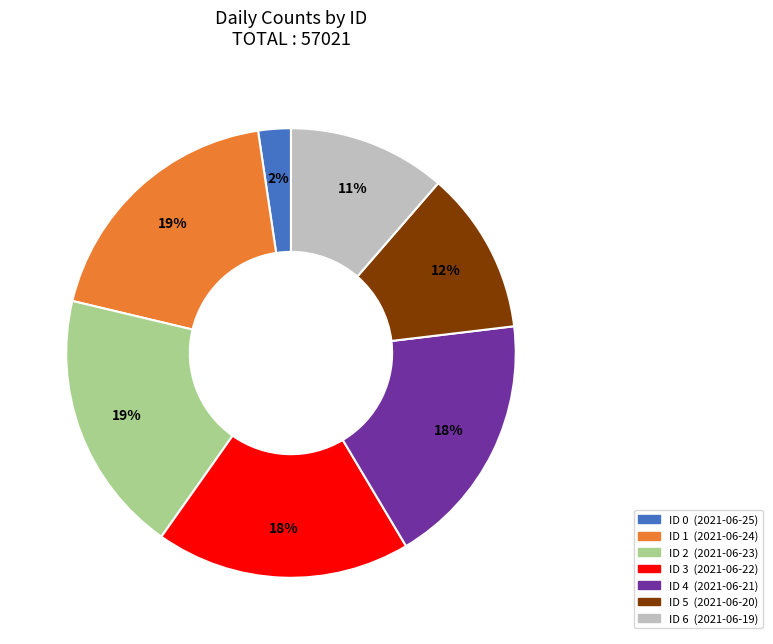

How many slices are in this pie chart?

7